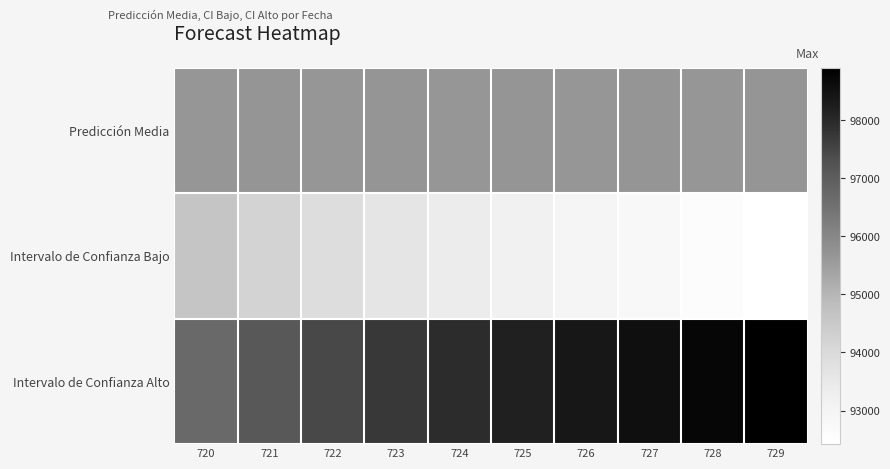

What is the minimum value shown in the chart?

92421.3